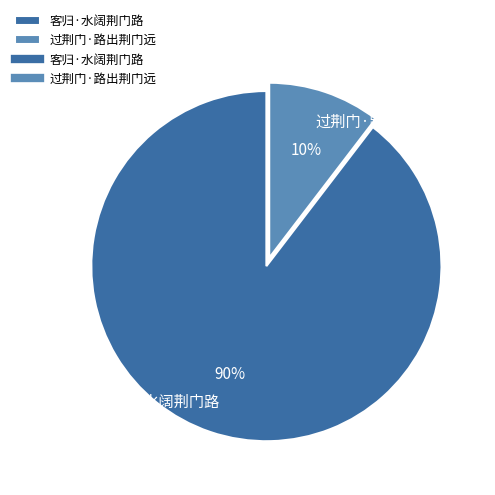

To the nearest percent, what is the average slice percentage?

50%